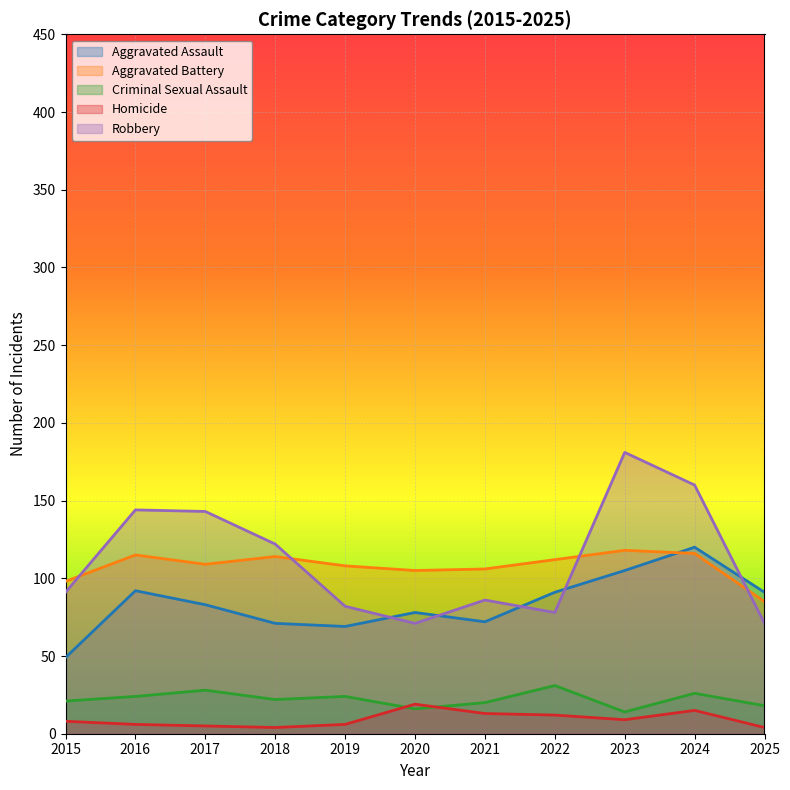

True or false: Homicide and Aggravated Battery intersect in this chart.

False